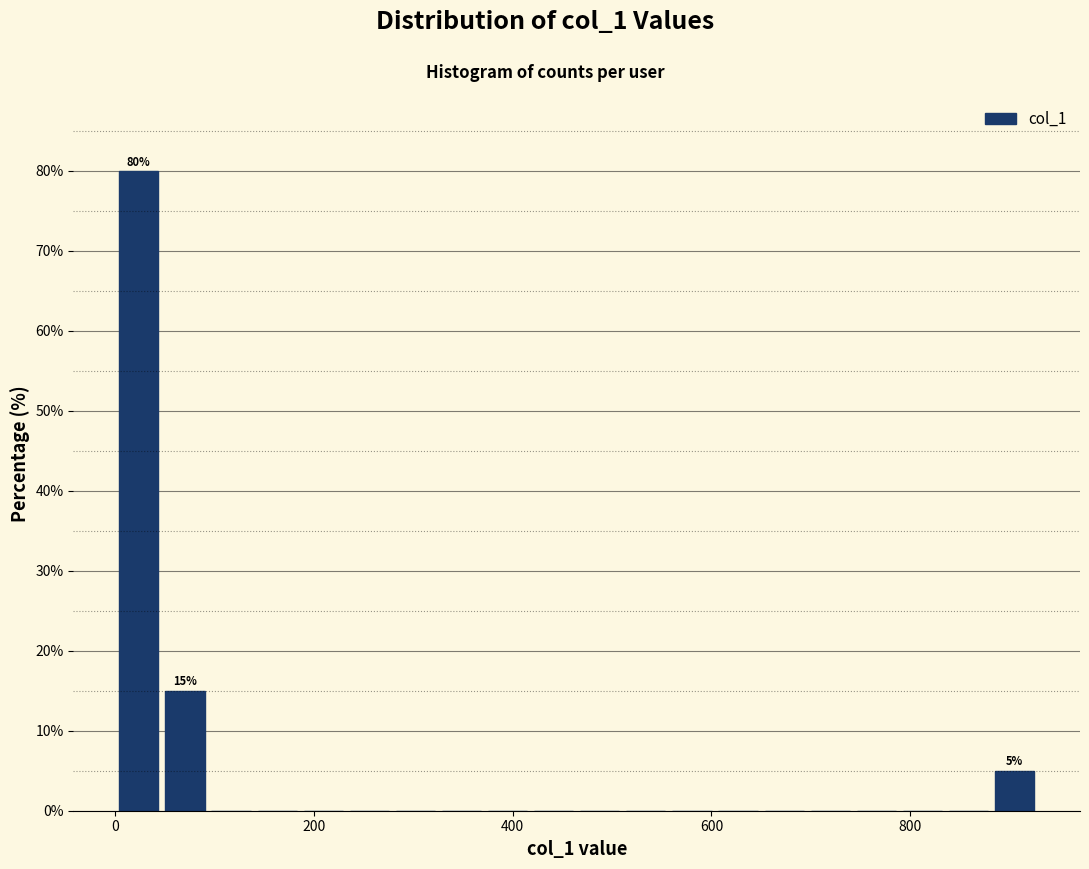

Read against the x-axis, roughly where is the centre of the tallest bar?

20